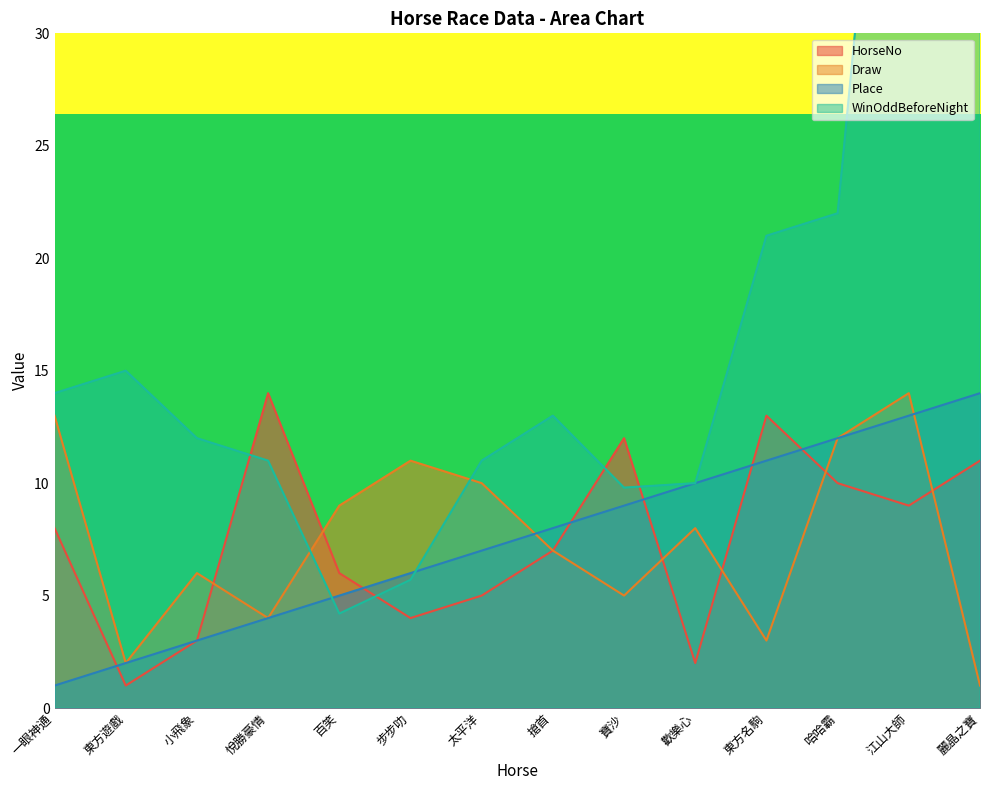

Reading left to right, extract all data points from this chart.

HorseNo: 8.0	1.0	3.0	14.0	6.0	4.0	5.0	7.0	12.0	2.0	13.0	10.0	9.0	11.0
Draw: 13.0	2.0	6.0	4.0	9.0	11.0	10.0	7.0	5.0	8.0	3.0	12.0	14.0	1.0
Place: 1.0	2.0	3.0	4.0	5.0	6.0	7.0	8.0	9.0	10.0	11.0	12.0	13.0	14.0
WinOddBeforeNight: 14.0	15.0	12.0	11.0	4.2	5.7	11.0	13.0	9.8	10.0	21.0	22.0	55.0	38.0